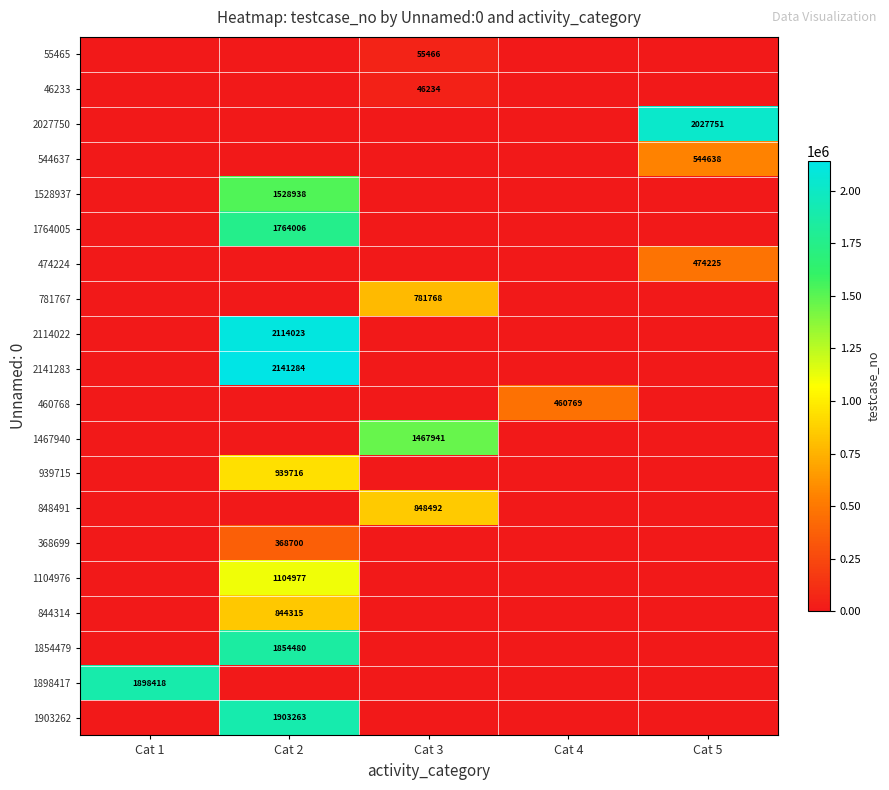

Is it true that 46233 equals 46234 at Cat 3?

True